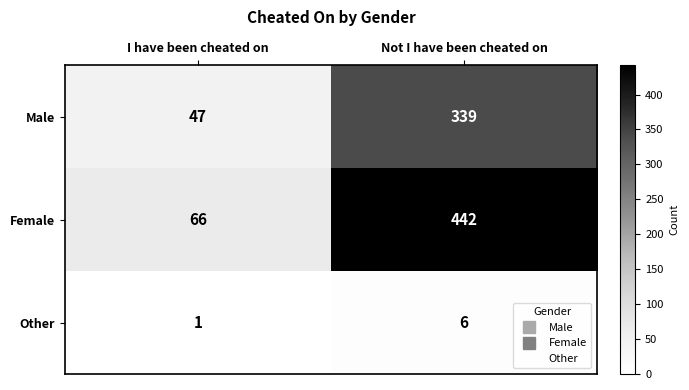

Which category has the lowest value across all series?

I have been cheated on